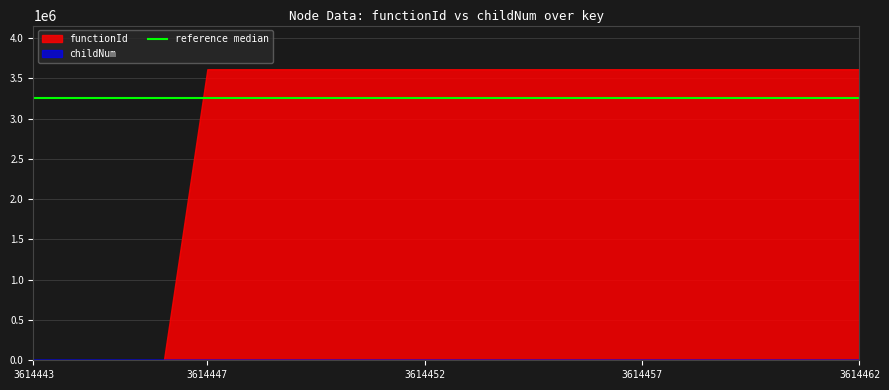

What is the ratio of the value at 3614451 to the value at 3614462?

1.0